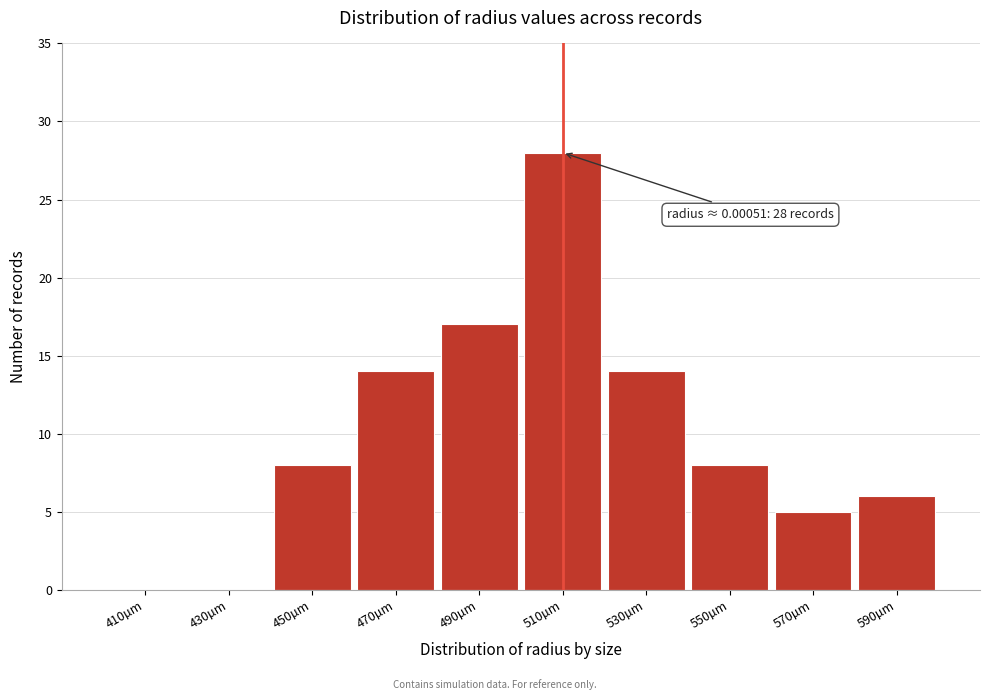

Reading left to right, extract all data points from this chart.

410µm=0	430µm=0	450µm=8	470µm=14	490µm=17	510µm=28	530µm=14	550µm=8	570µm=5	590µm=6